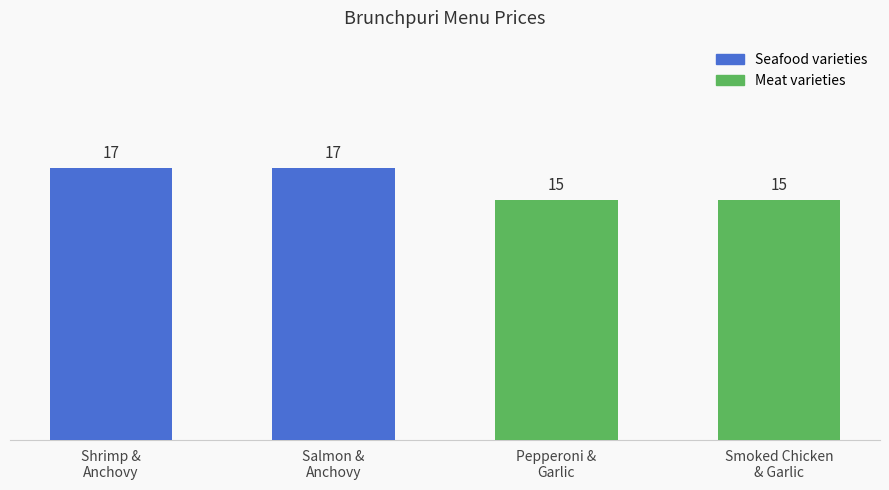

Reading right to left, list all the values displayed in this chart.

Smoked Chicken
& Garlic=15	Pepperoni &
Garlic=15	Salmon &
Anchovy=17	Shrimp &
Anchovy=17